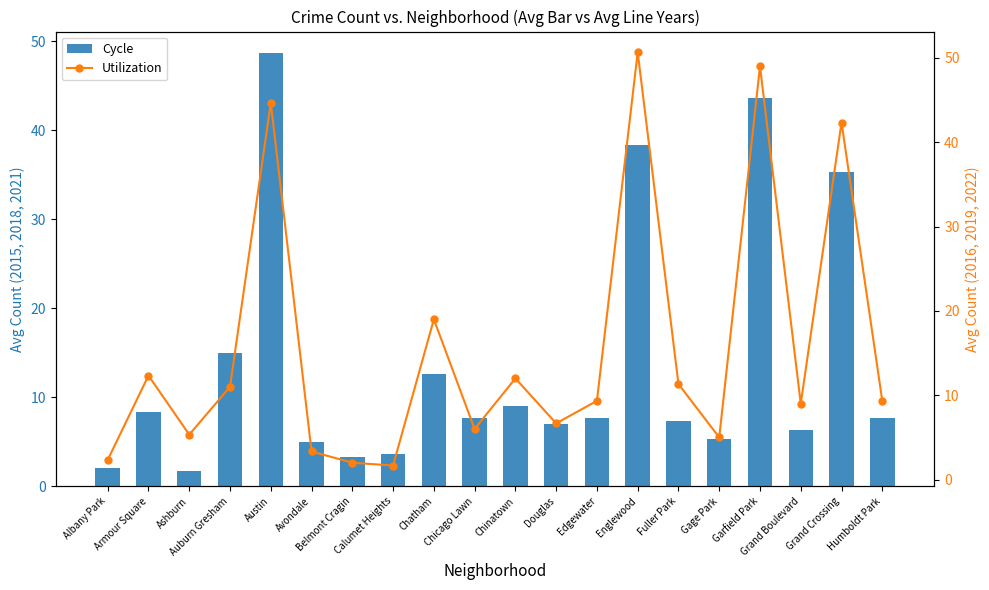

Where does the Cycle series first go above 7?

Armour Square